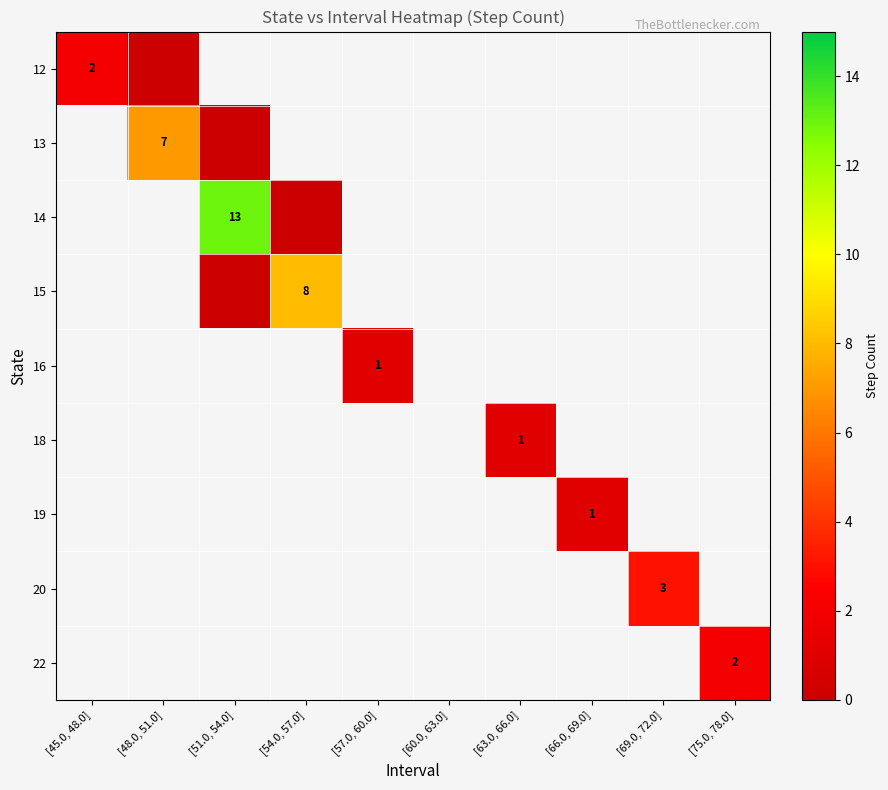

At how many categories does at least one series exceed 0?

9